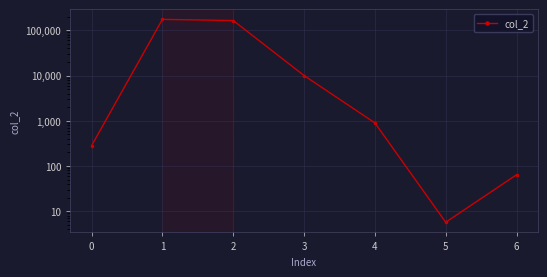

Is it true that the value at 4 is 271.4?

False